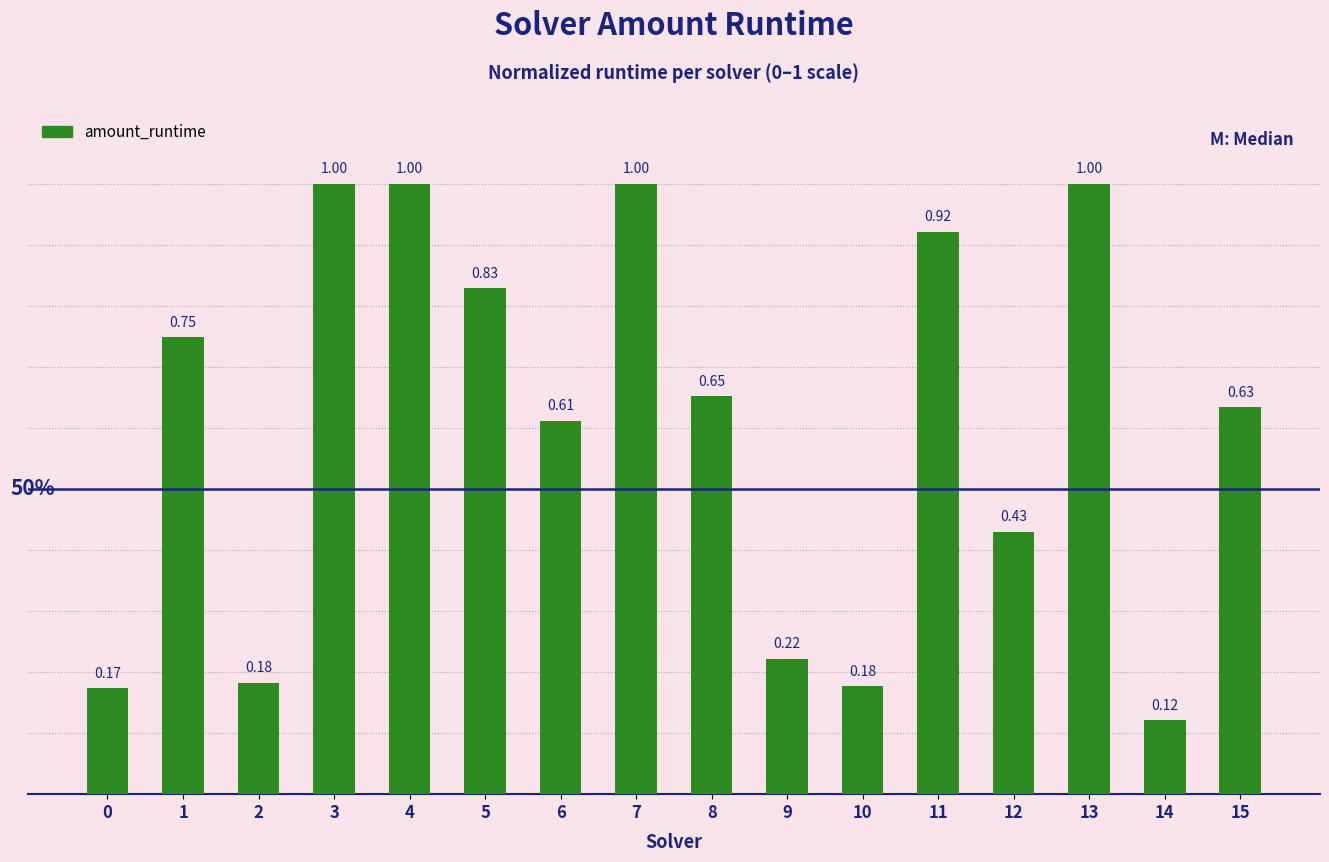

What is the sum of the values at 0 and 11?

1.1